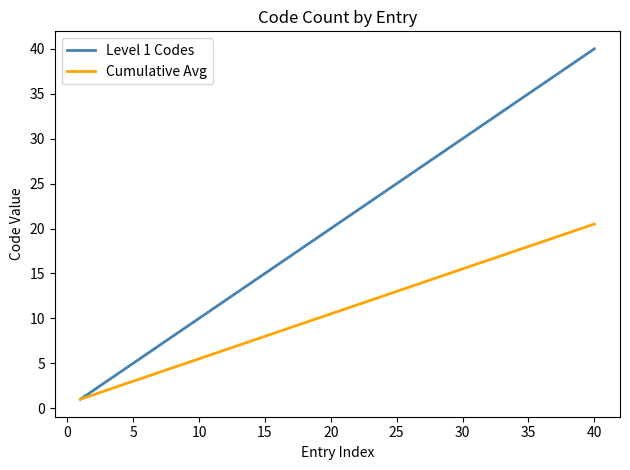

Rank the series by their average value, from highest to lowest.

Level 1 Codes, Cumulative Avg